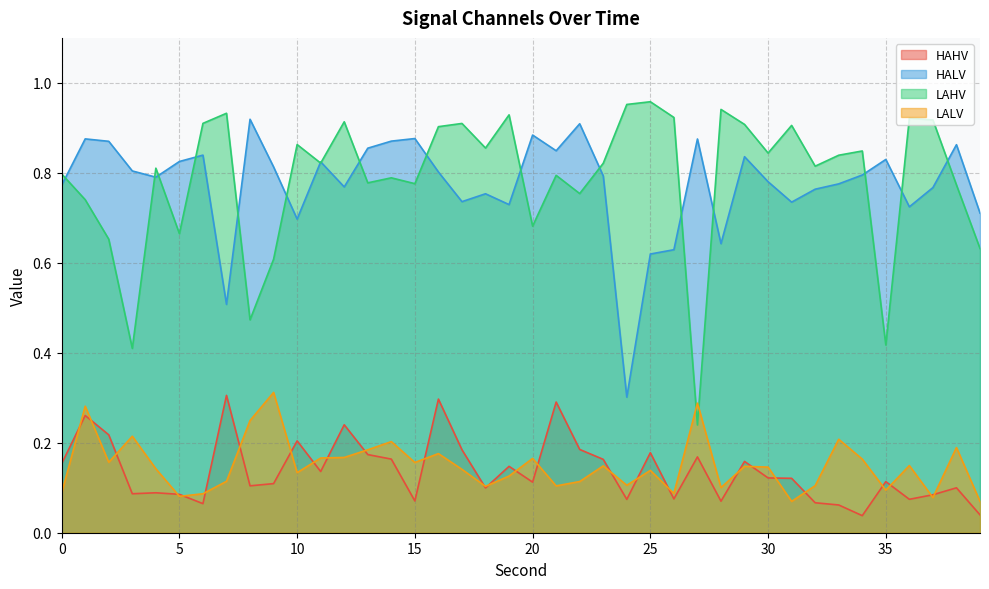

Read the LAHV value at 16.

0.9